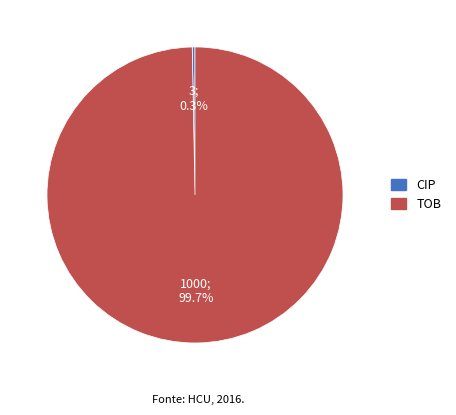

To the nearest percent, what is the combined percentage of CIP and TOB?

100%